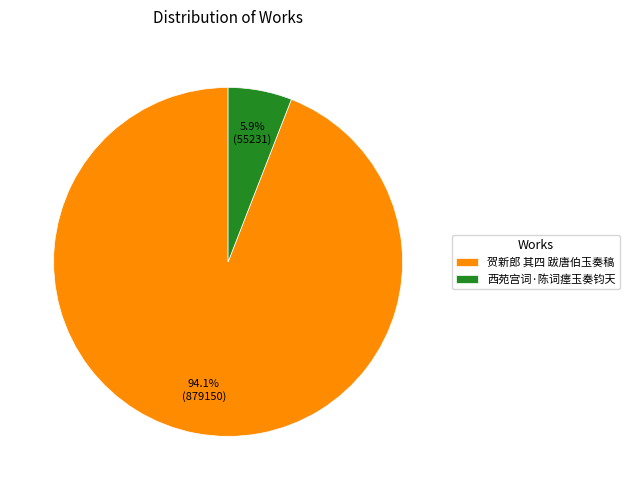

To the nearest percent, what is the average slice percentage?

50%